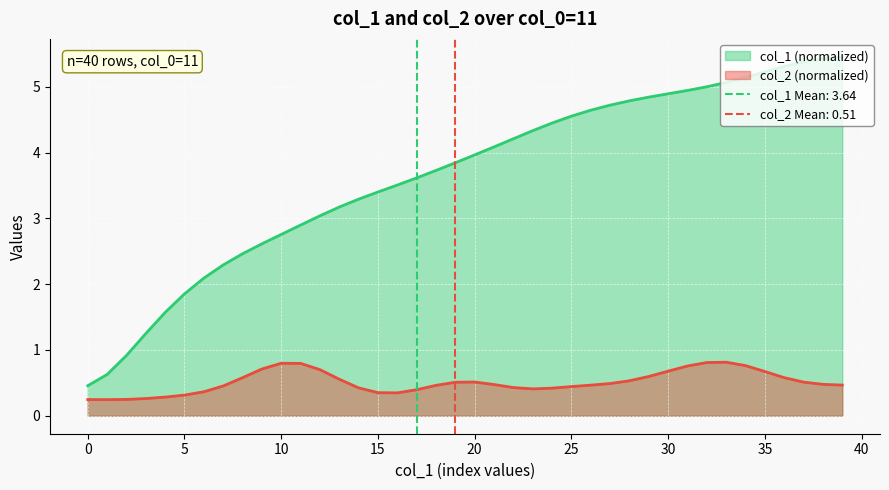

True or false: col_2 (normalized) and col_1 (normalized) cross at least once.

False